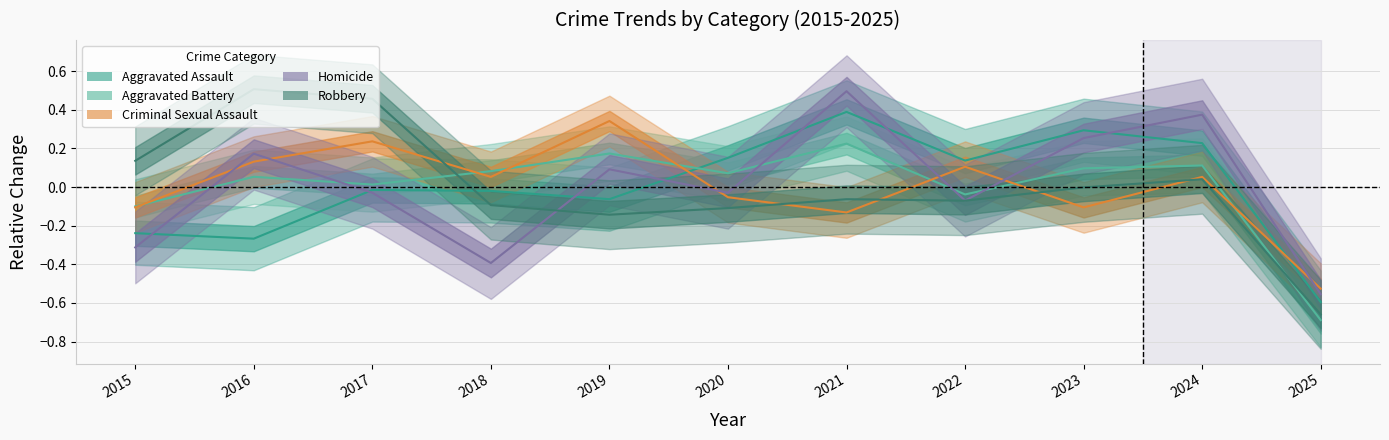

Where is Criminal Sexual Assault nearest to the value 0?

2018